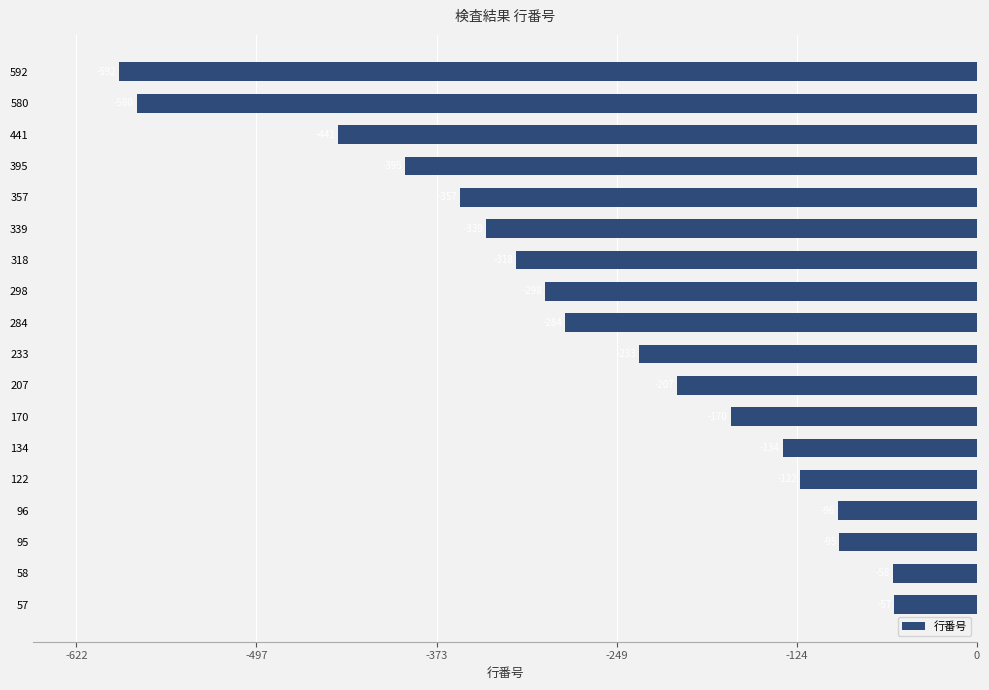

What is the difference between the maximum and minimum values?

535